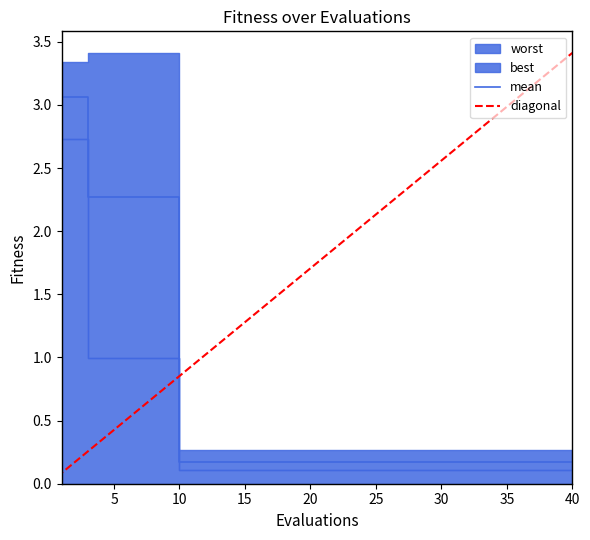

Read the mean value at 2.

3.1